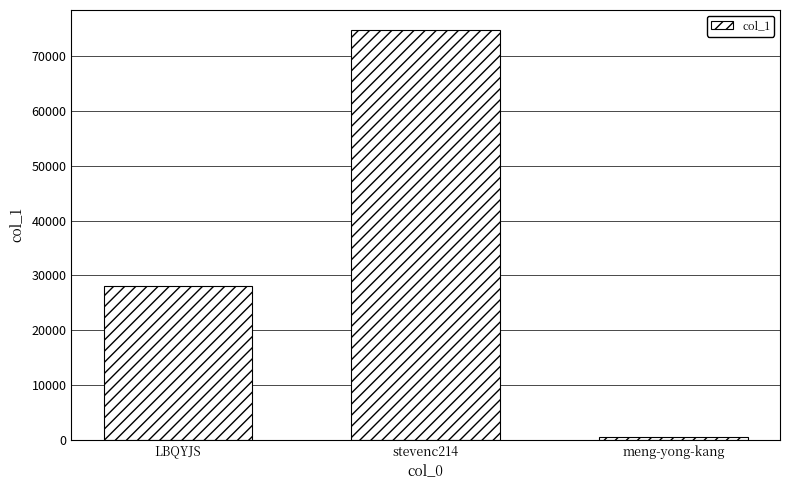

What position from the left is LBQYJS?

1